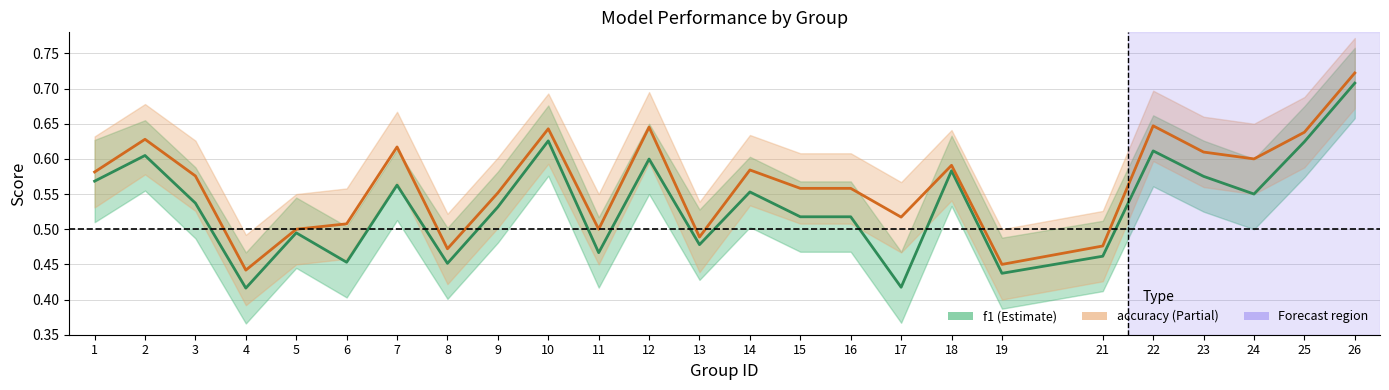

Rank the series by their average value, from lowest to highest.

f1, accuracy